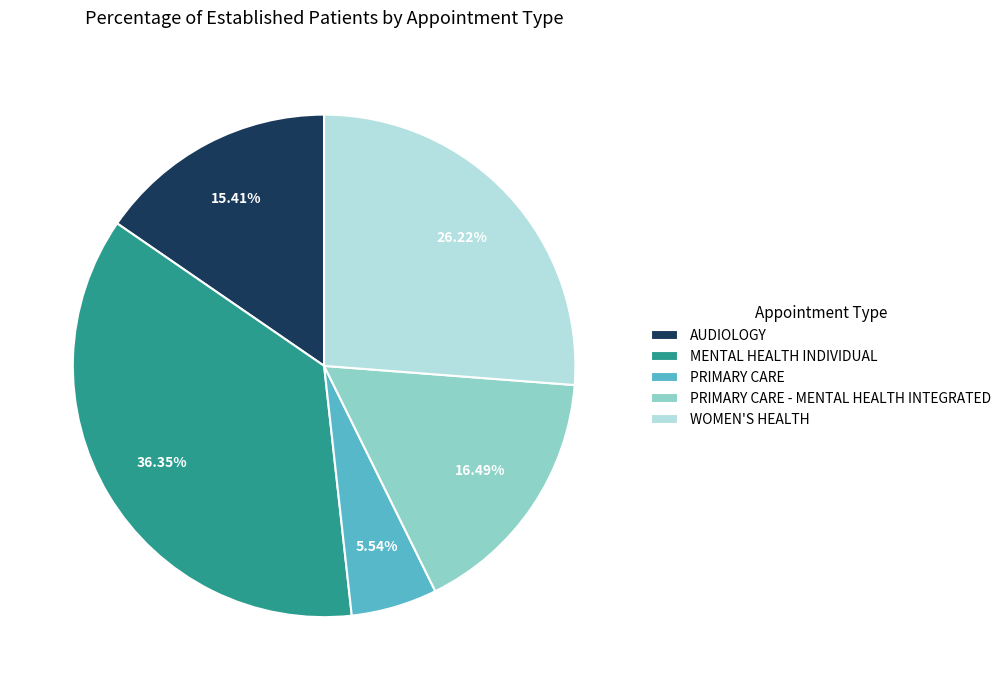

What is the ratio of the value at PRIMARY CARE - MENTAL HEALTH INTEGRATED to the value at WOMEN'S HEALTH?

0.6